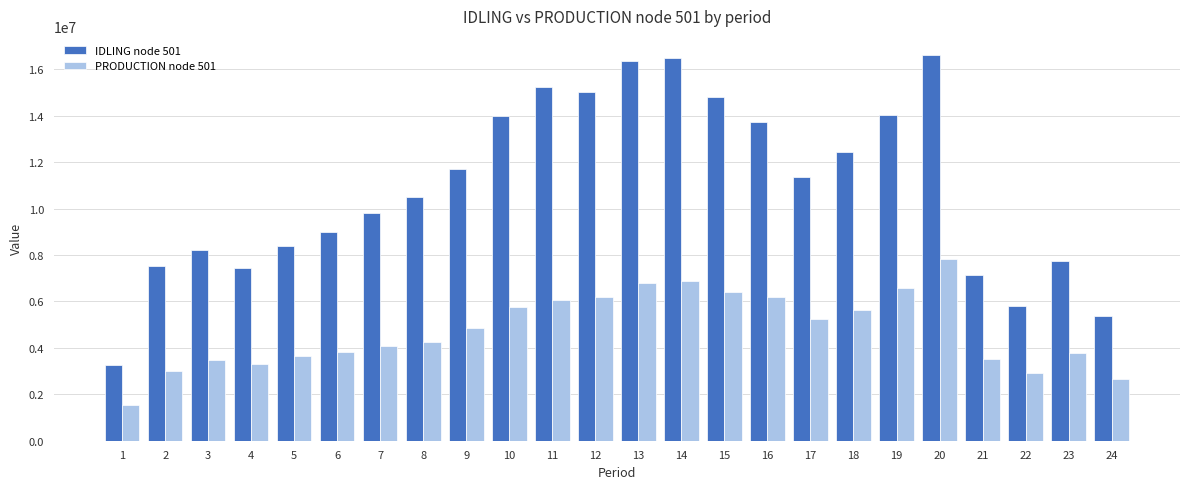

How many bars are there in each group?

2